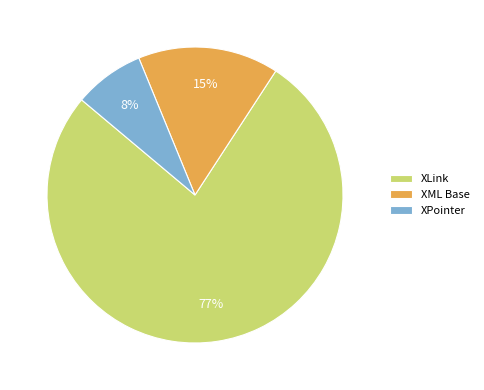

Rank the categories by value from lowest to highest.

XPointer, XML Base, XLink